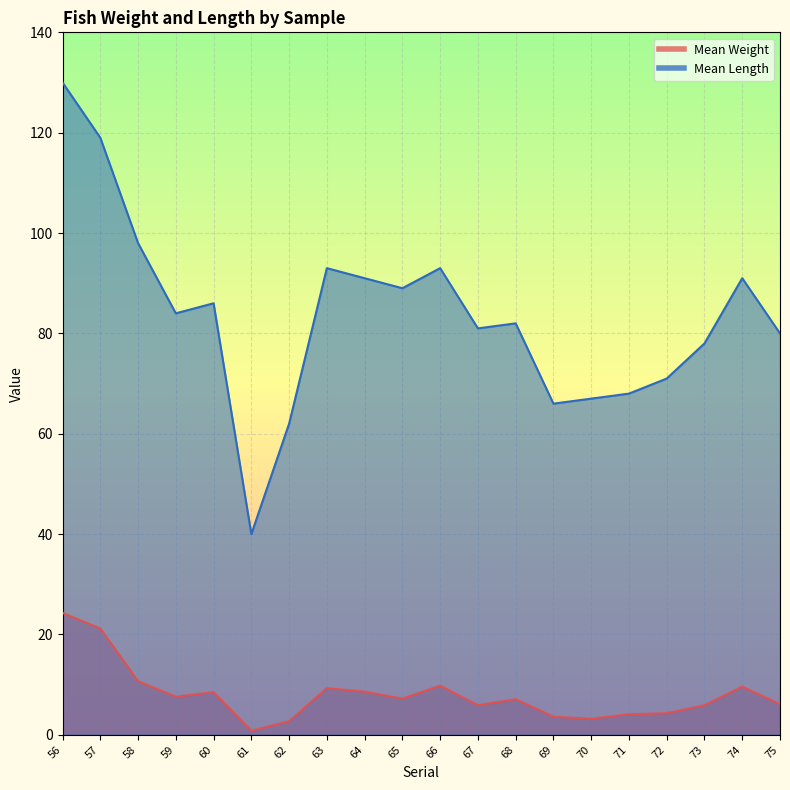

At 65, list the series in order from smallest to largest.

Mean Weight, Mean Length